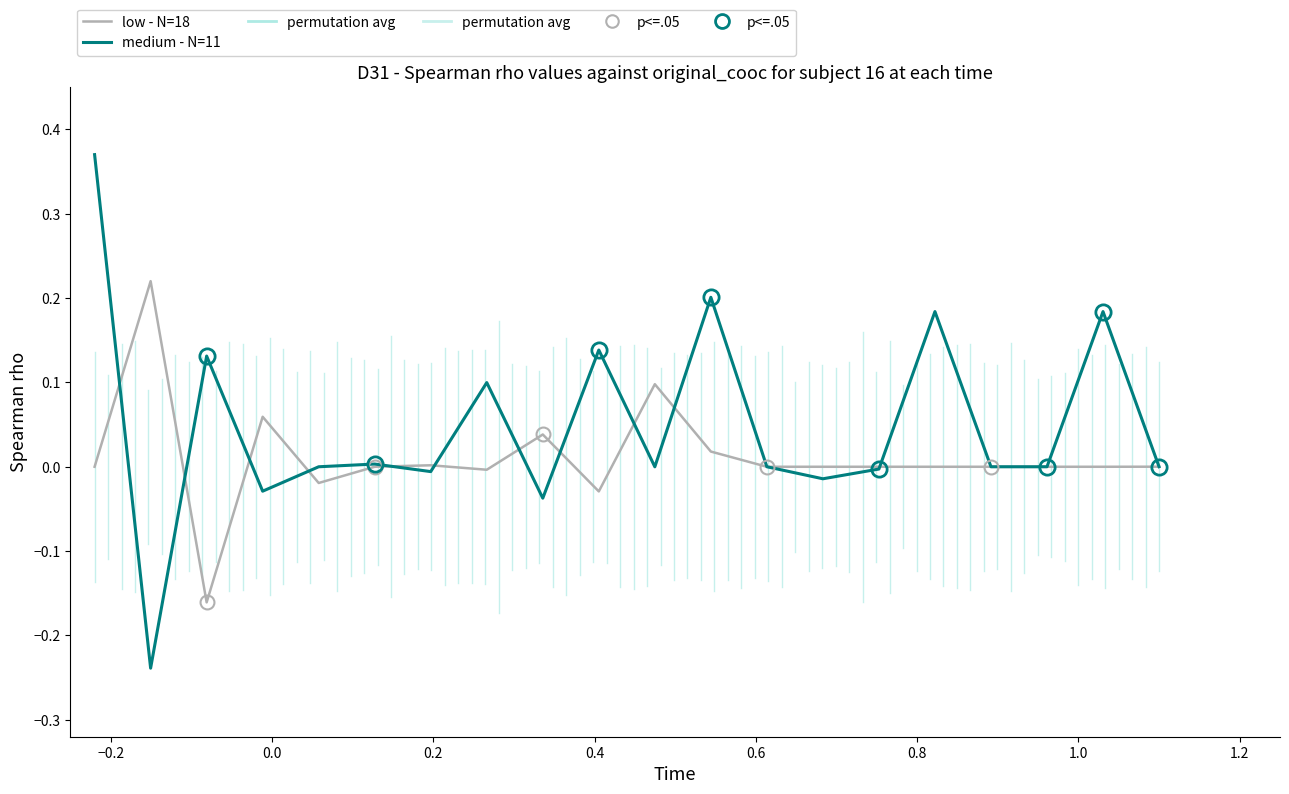

Does the chart have visible grid lines?

No